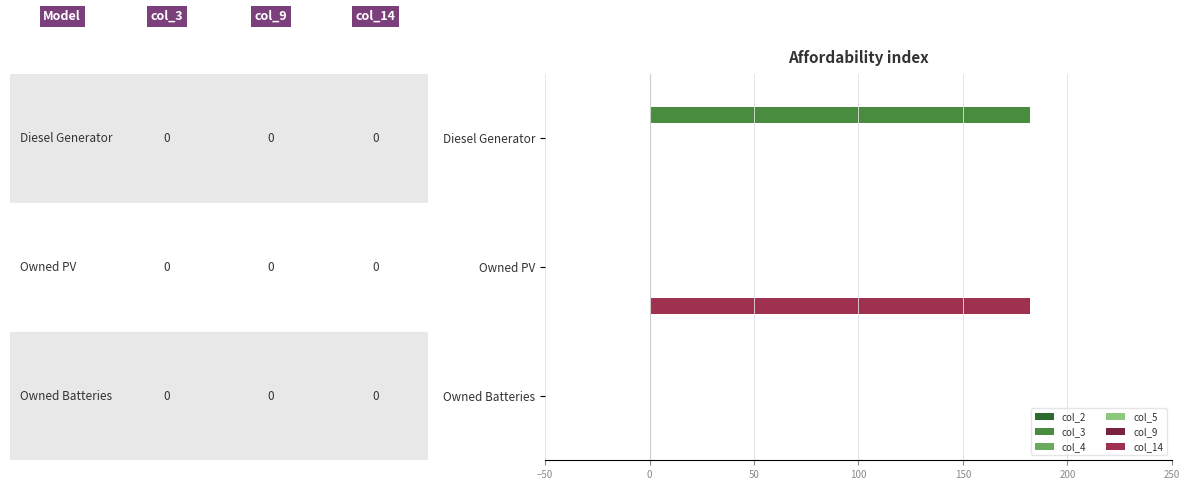

What is the average value of the col_3 series?

60.7